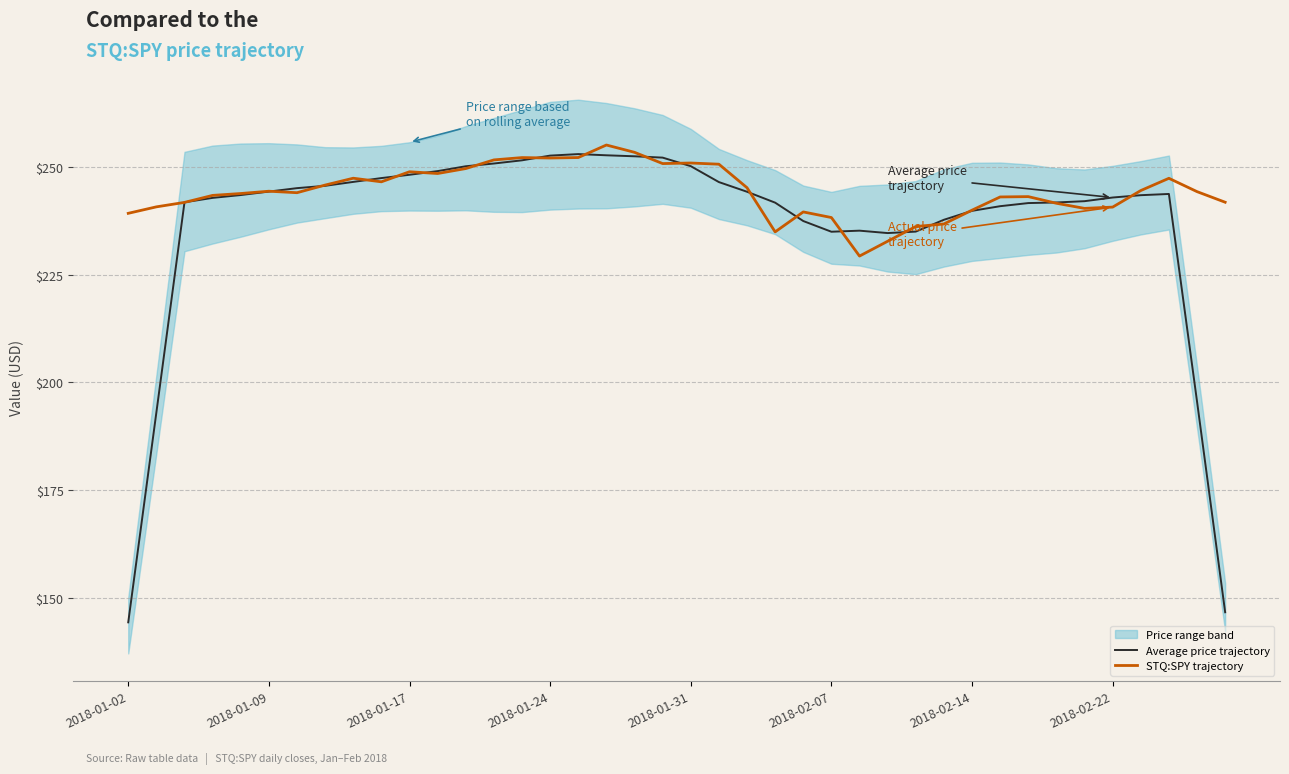

What is the maximum value for STQ:SPY trajectory?

255.1